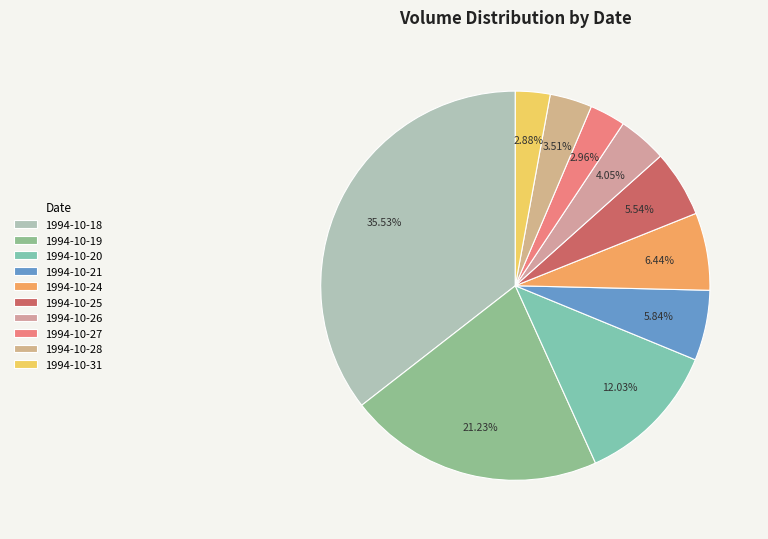

What is the largest slice in the pie chart?

1994-10-18